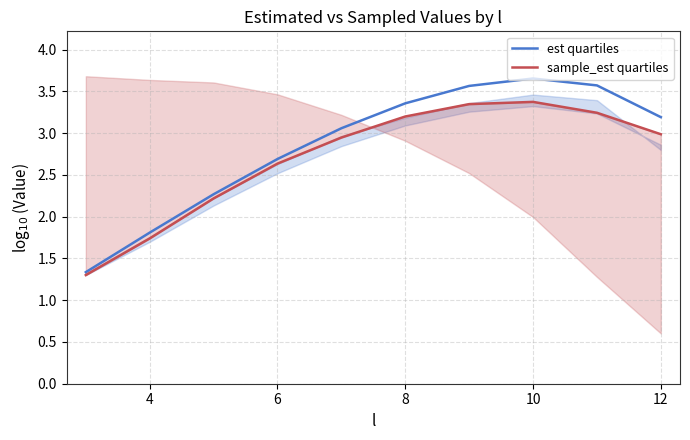

How many lines are shown in the chart?

2